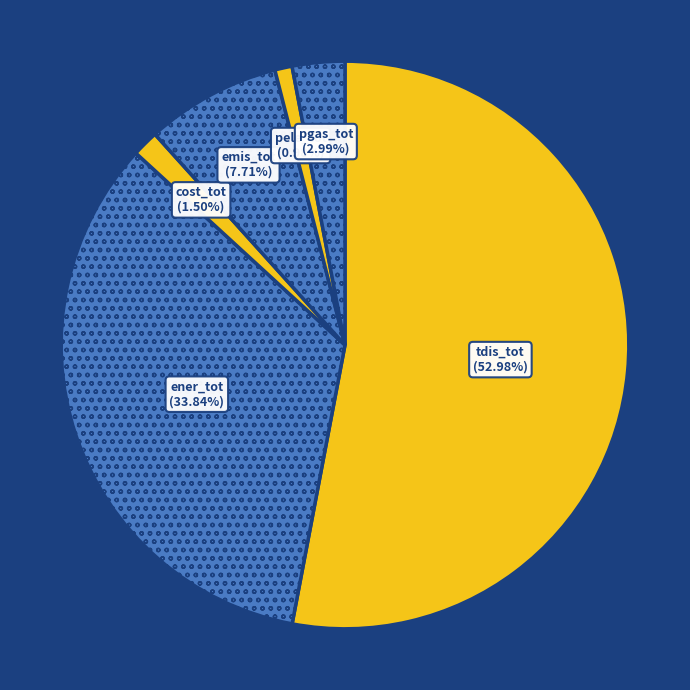

How many slices are in this pie chart?

6